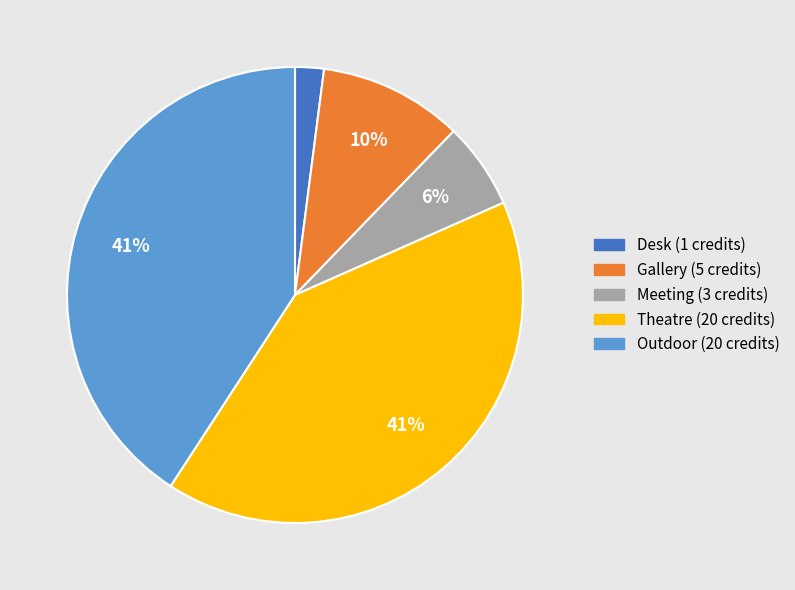

To the nearest percent, what is the combined percentage of Meeting and Outdoor?

47%